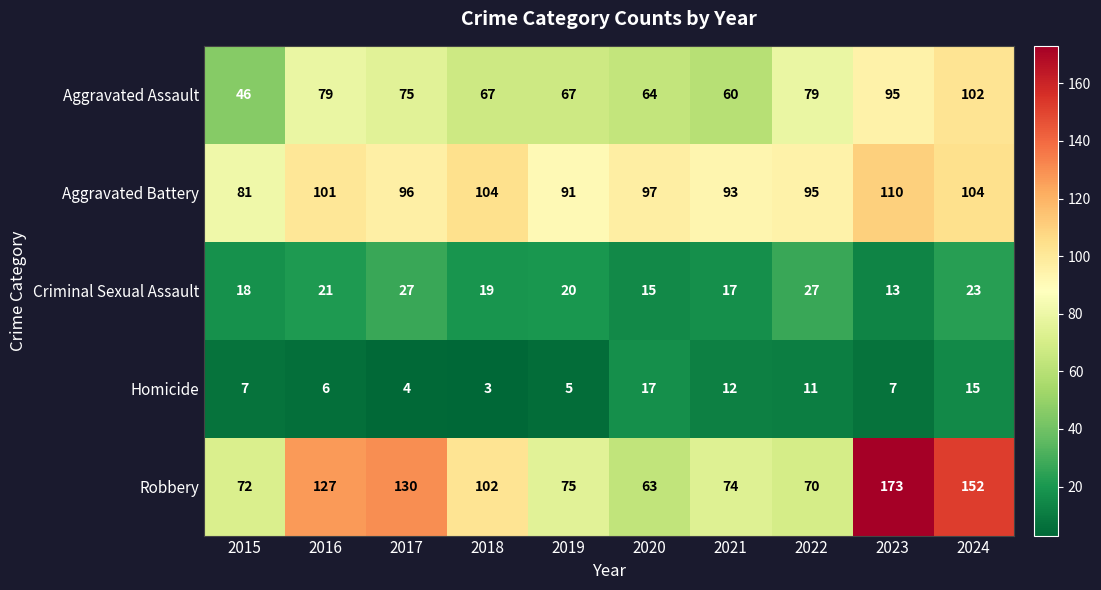

Count the number of data series in this chart.

5